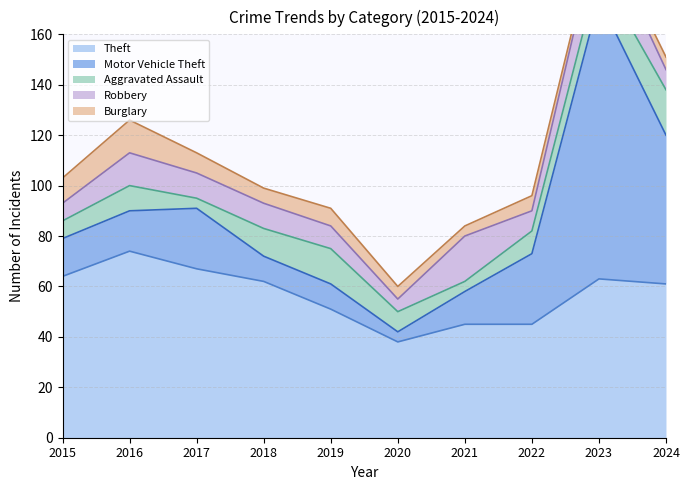

List the labels in order of Motor Vehicle Theft value, largest first.

2023, 2024, 2022, 2017, 2016, 2015, 2021, 2018, 2019, 2020